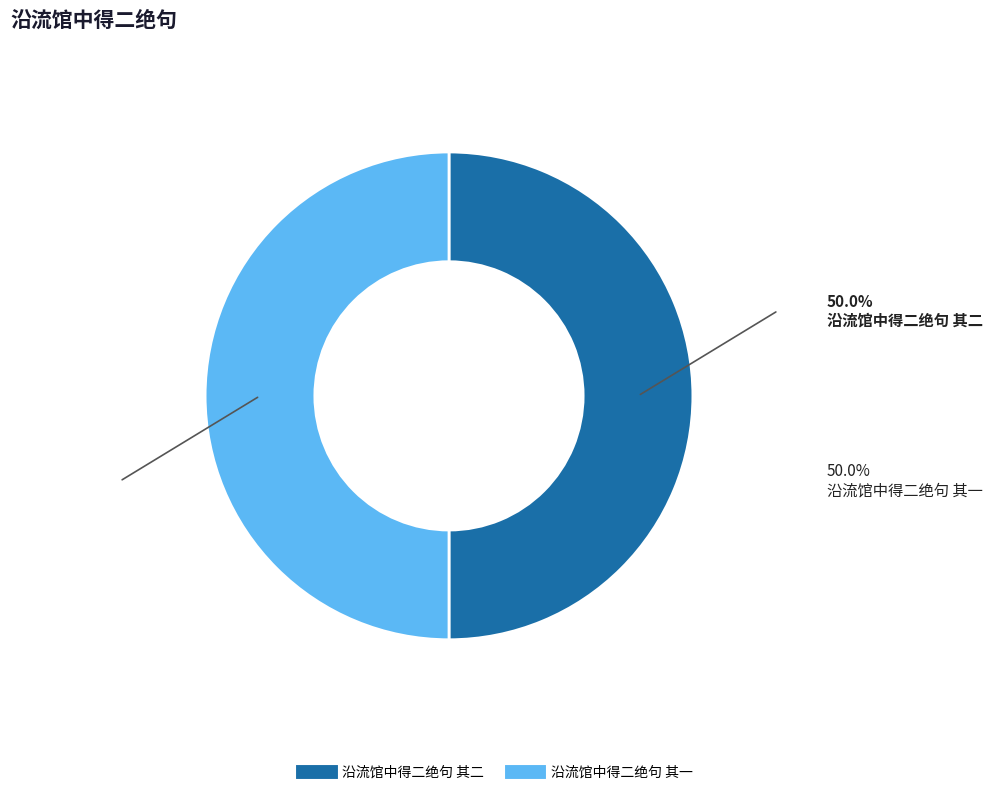

How many slices are in this pie chart?

2